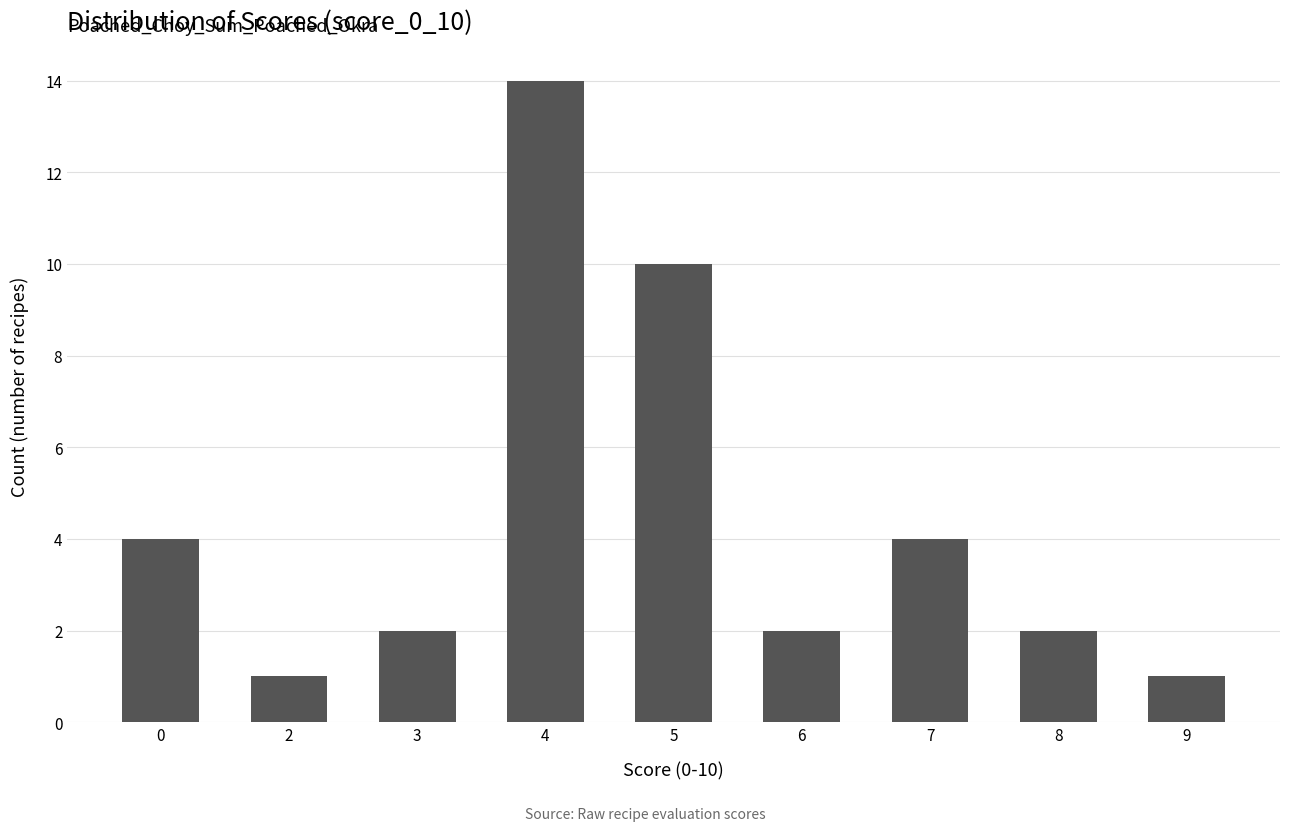

What is the value of the 8th bar from the left?

2